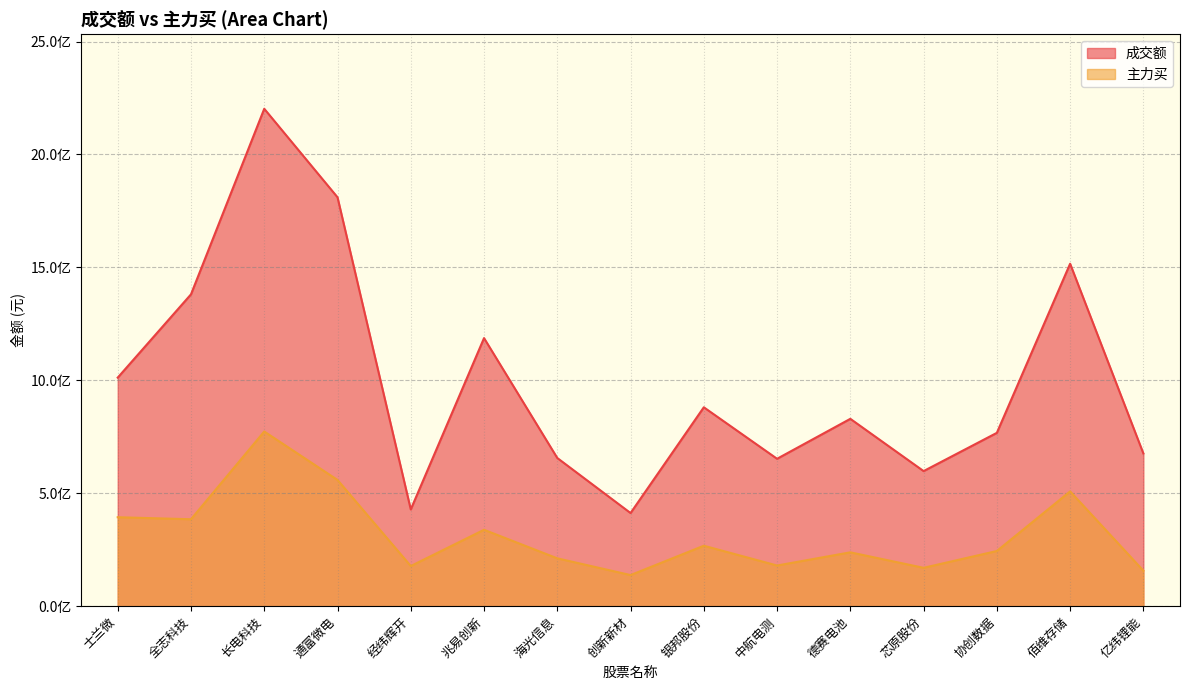

What is the label of the 15th point from the left?

亿纬锂能